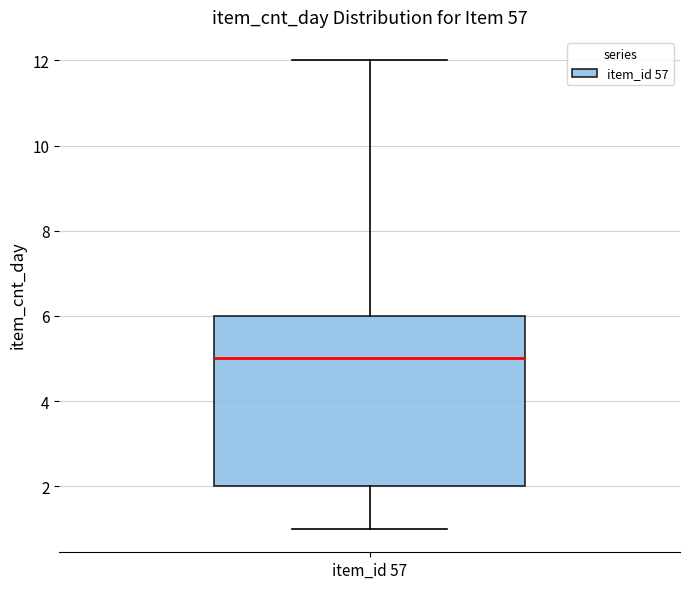

Where does the lower whisker of the box for item_id 57 end on the y-axis? The values are not printed on the chart, so give them approximately, as read against the axis.

1